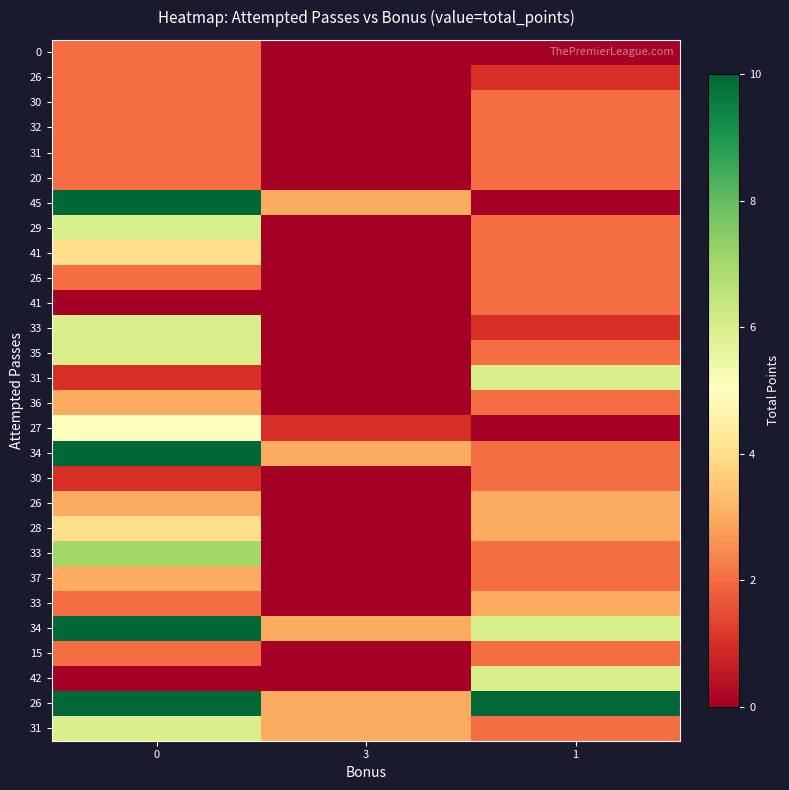

True or false: row_0 has a value of 1 at 3.

False